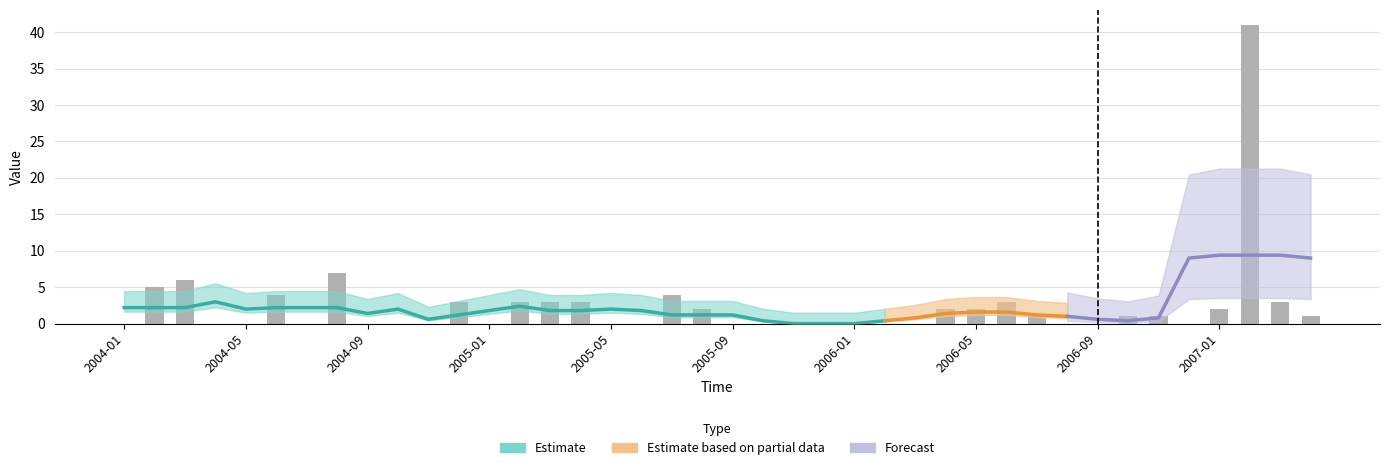

What is the difference between the second highest and second lowest values?

7